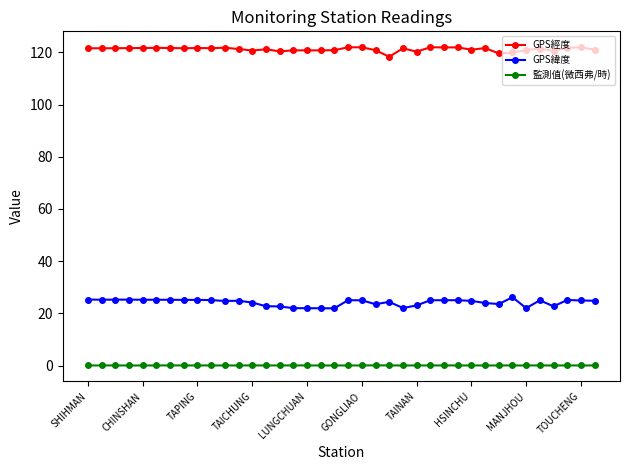

Is this an area chart (filled region under the line)?

No